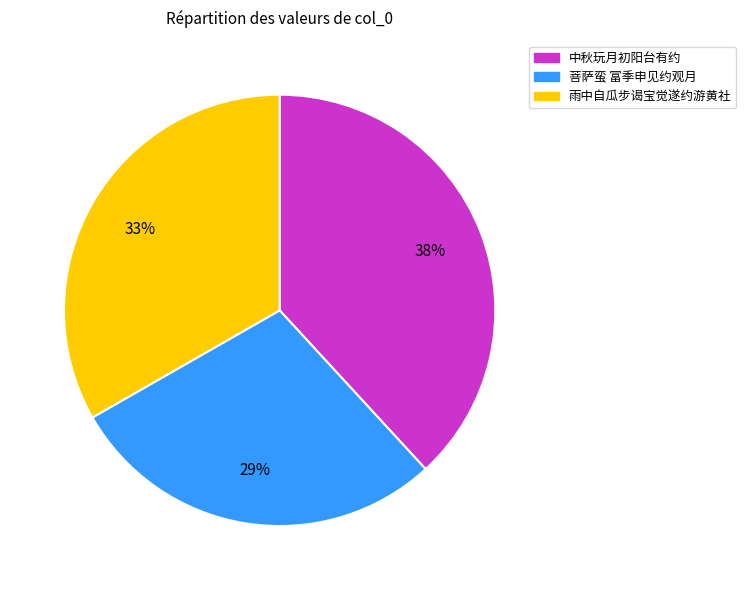

To the nearest percent, what is the average slice percentage?

33%